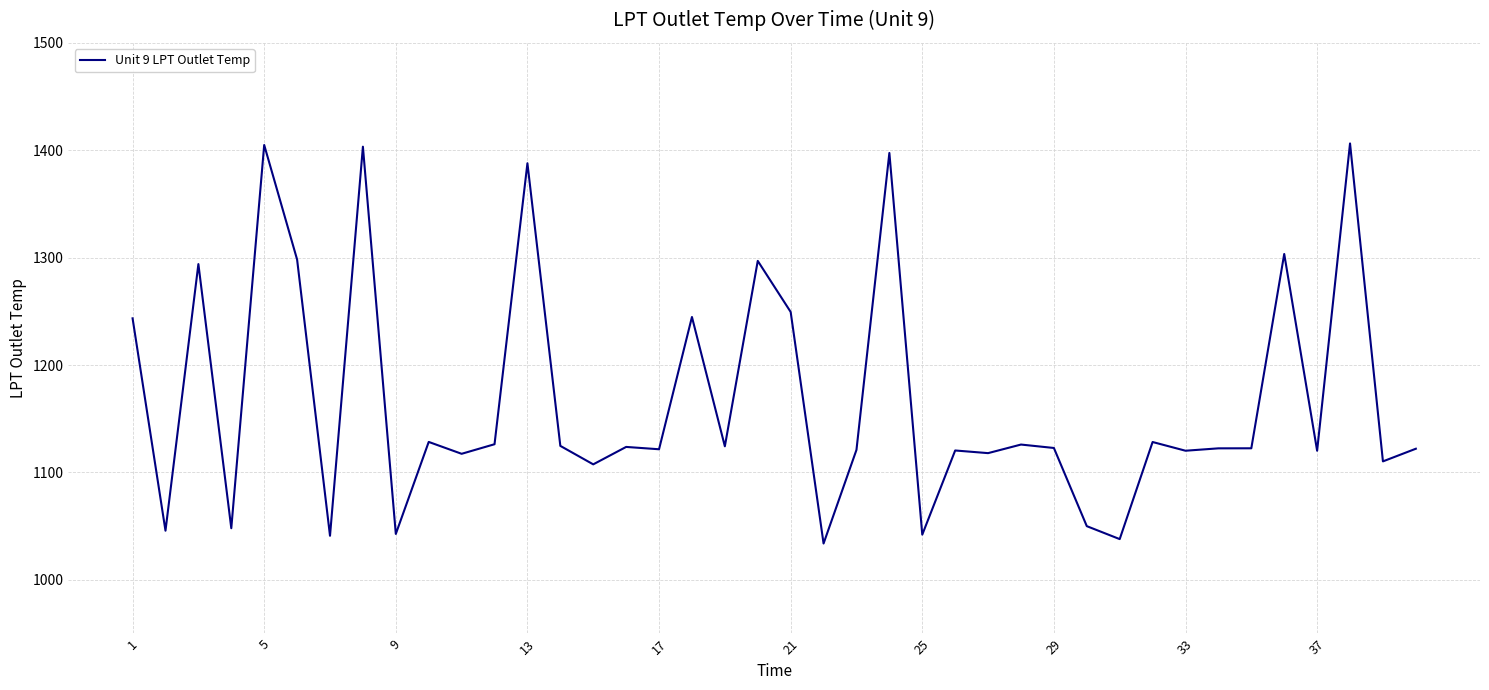

What is the difference between the maximum and minimum values?

372.5